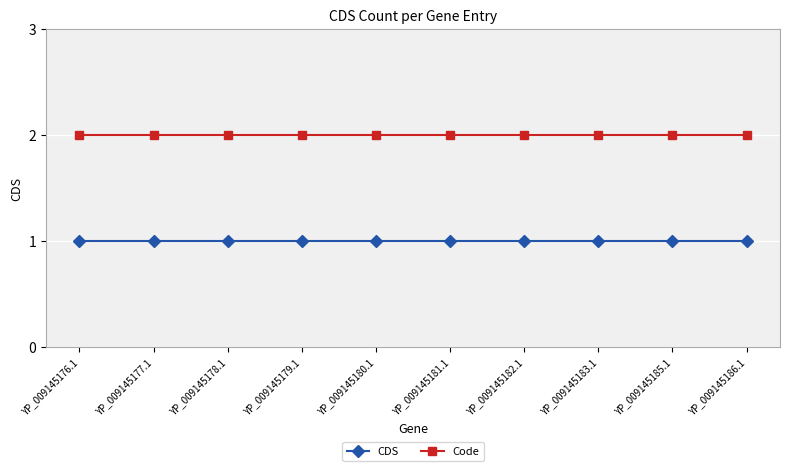

True or false: Code and CDS intersect in this chart.

False